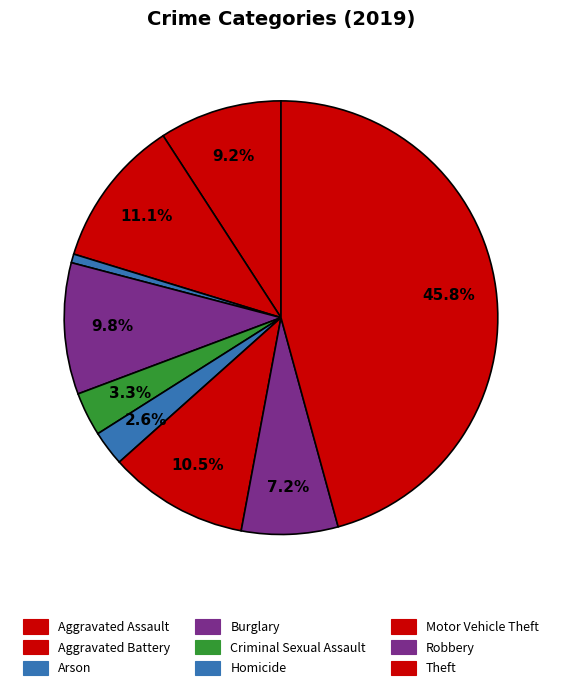

To the nearest percent, what is the difference between the largest and smallest slice percentages?

45%